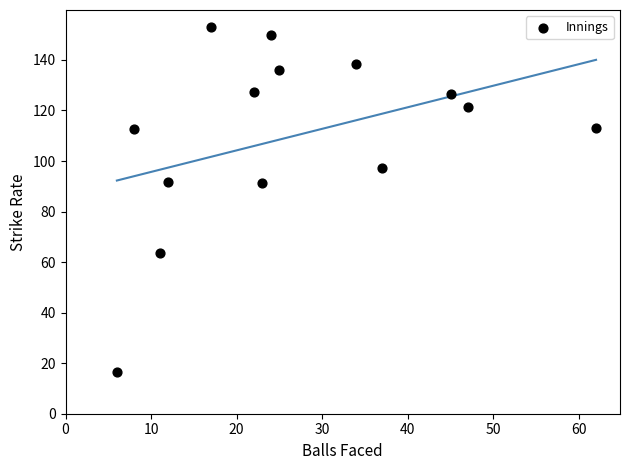

What is the range of X values (max minus min)?

56.0